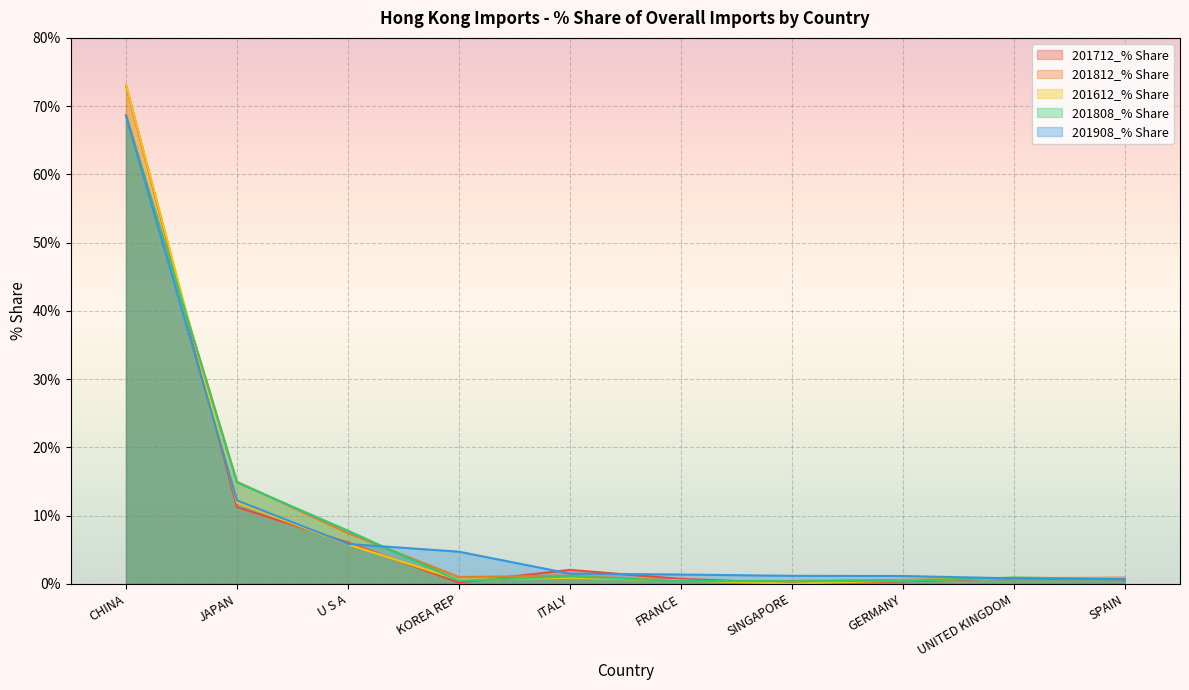

Reading left to right, transcribe all the data shown in this chart.

201712_% Share: 73.0	11.3	6.1	0.2	2.0	0.7	0.1	0.4	0.9	0.7
201812_% Share: 68.7	15.0	7.4	1.0	1.2	0.4	0.4	0.6	0.8	0.9
201612_% Share: 73.1	11.9	5.8	0.6	0.9	0.5	0.0	0.5	0.9	0.8
201808_% Share: 68.6	14.9	7.8	0.4	1.1	0.4	0.4	0.4	0.9	0.7
201908_% Share: 68.6	12.2	5.8	4.7	1.5	1.4	1.2	1.1	0.8	0.7